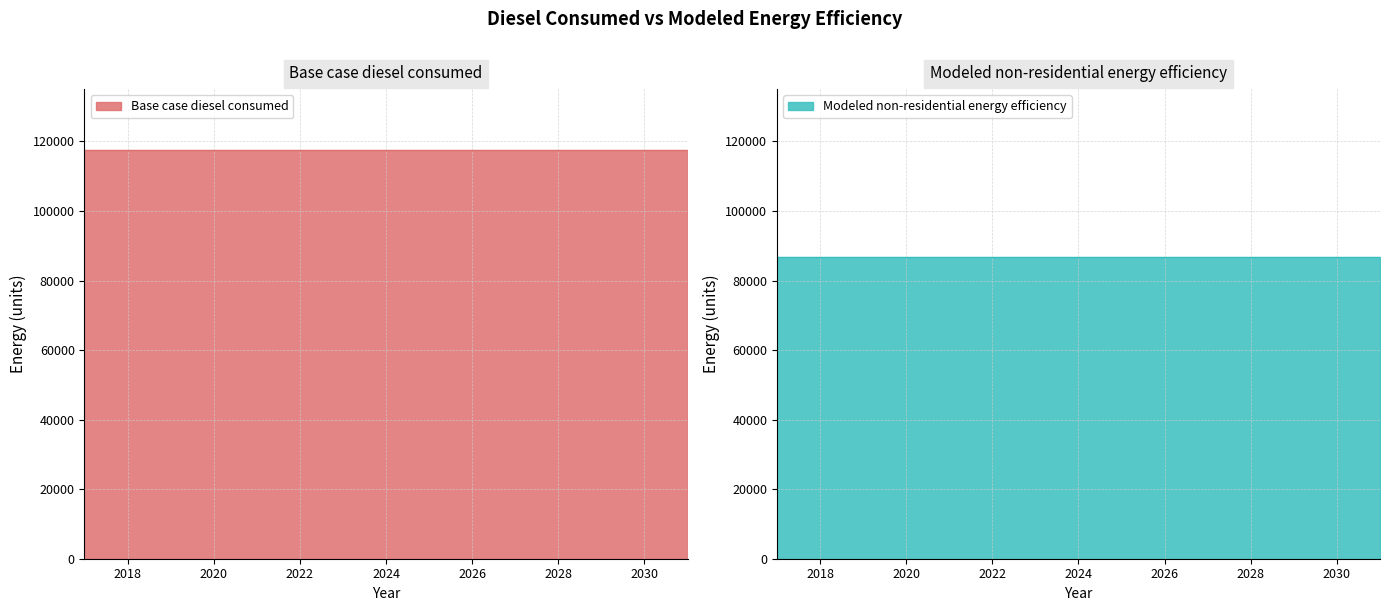

Reading left to right, list all the values displayed in this chart.

Base case diesel consumed: 117450.3	117450.3	117450.3	117450.3	117450.3	117450.3	117450.3	117450.3	117450.3	117450.3	117450.3	117450.3	117450.3	117450.3	117450.3
Modeled non-residential energy efficiency: 86913.2	86913.2	86913.2	86913.2	86913.2	86913.2	86913.2	86913.2	86913.2	86913.2	86913.2	86913.2	86913.2	86913.2	86913.2